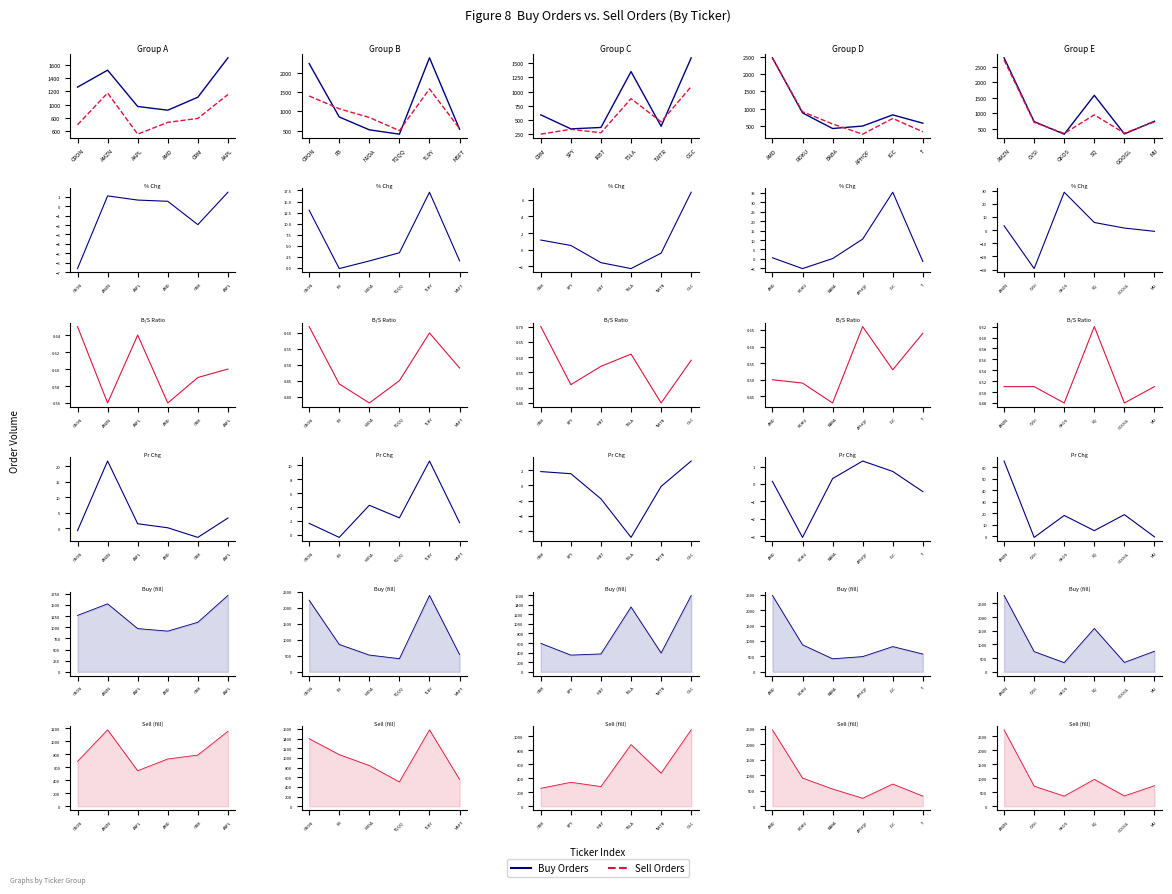

Reading right to left, what are all the values shown in this chart?

Buy Orders: AAPL=751.0	CRM=342.0	AMD=1584.0	AAPL=334.0	AMZN=738.0	CRON=2791.0
Sell Orders: AAPL=730.0	CRM=365.0	AMD=956.0	AAPL=358.0	AMZN=714.0	CRON=2724.0
Pct Change: AAPL=-1.0	CRM=1.5	AMD=5.7	AAPL=28.7	AMZN=-29.3	CRON=3.3
Buy/Sell Ratio: AAPL=0.5	CRM=0.5	AMD=0.6	AAPL=0.5	AMZN=0.5	CRON=0.5
Price Change: AAPL=-0.5	CRM=18.8	AMD=4.9	AAPL=18.1	AMZN=-0.9	CRON=65.3